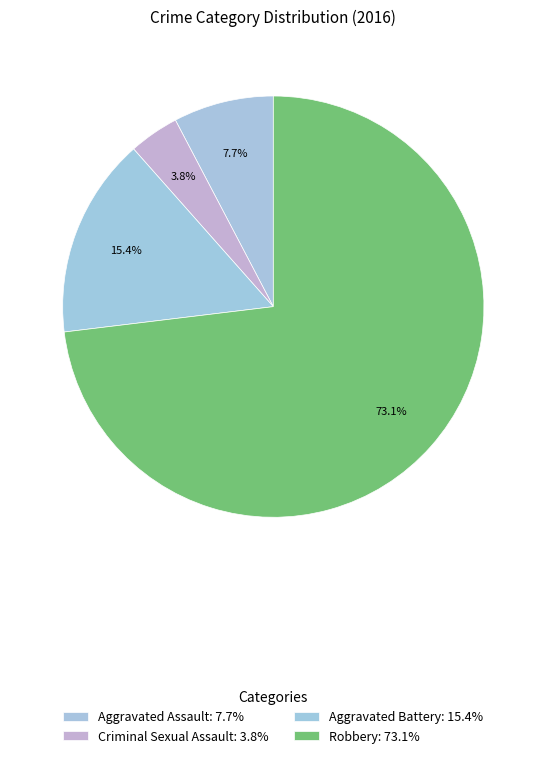

The Aggravated Assault slice represents 8% of the pie. True or false?

True